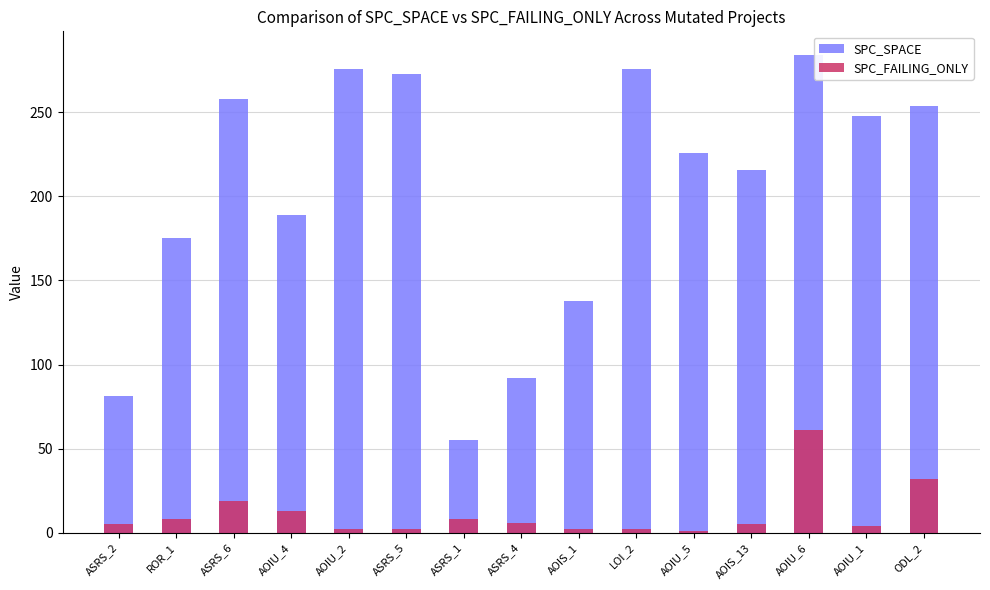

Where is SPC_SPACE nearest to the value 169?

ROR_1